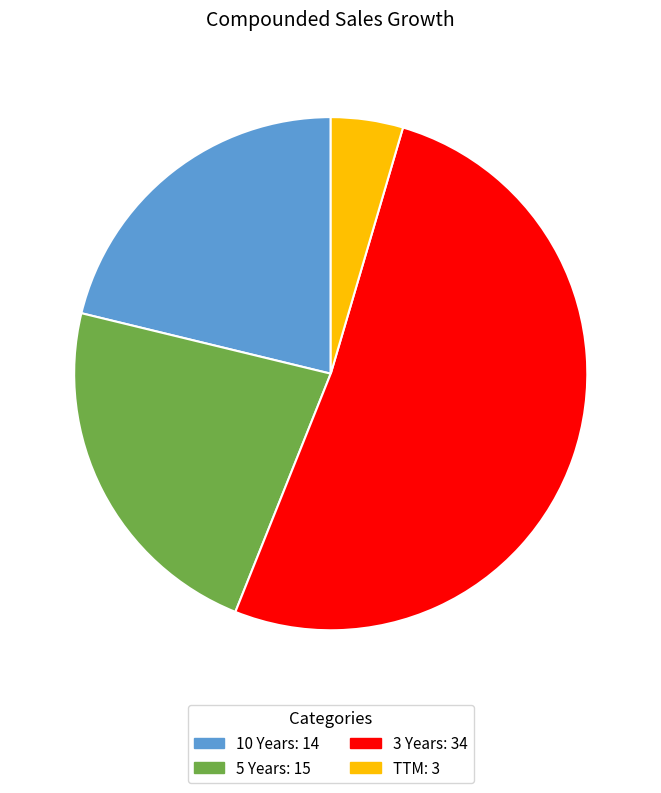

Which slice represents more than half of the pie?

3 Years